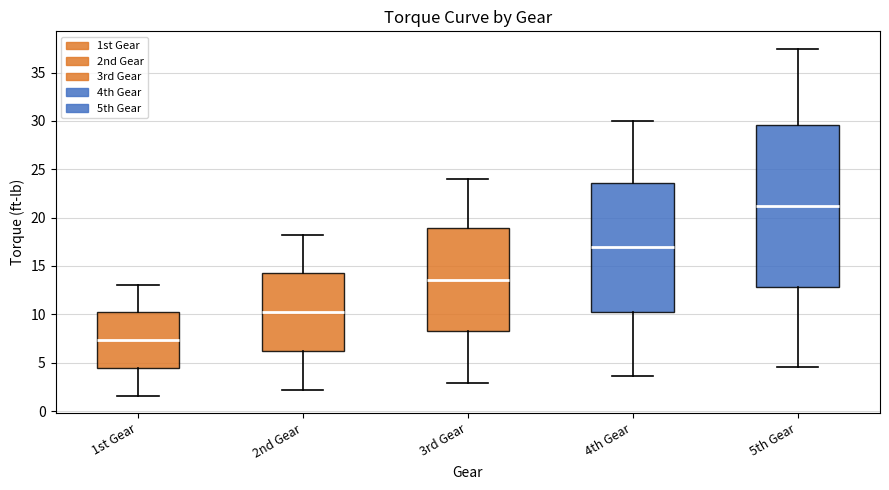

Which box's median line is the lowest?

1st Gear